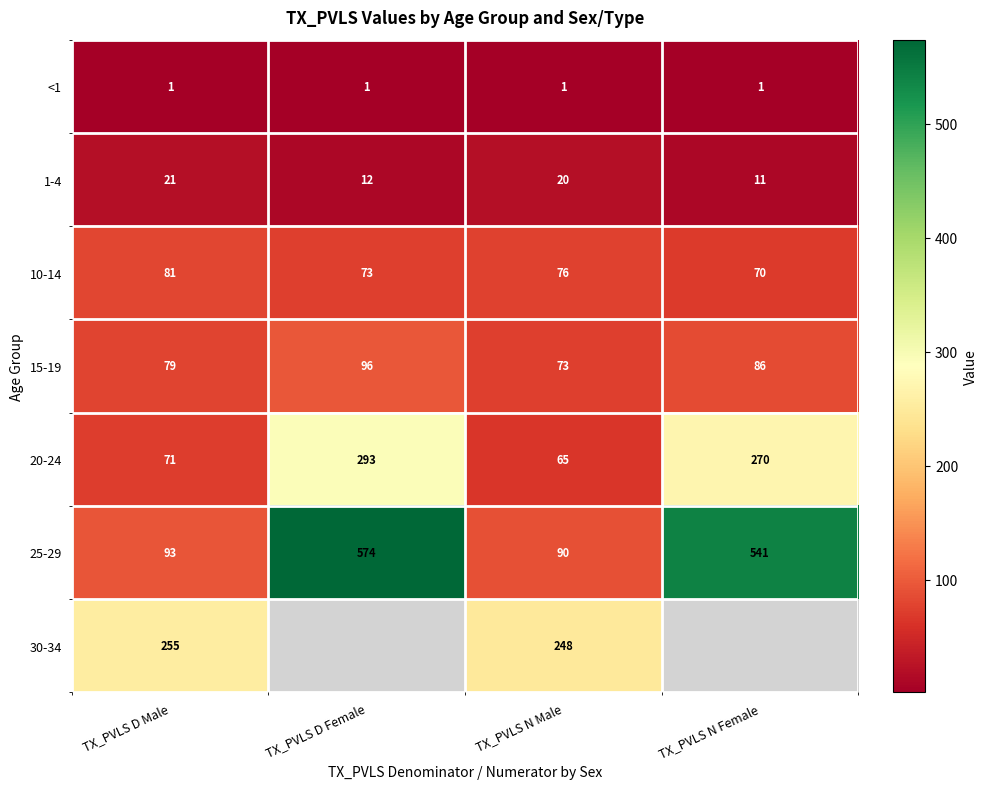

What is the difference between the maximum and minimum values in the 25-29 series?

484